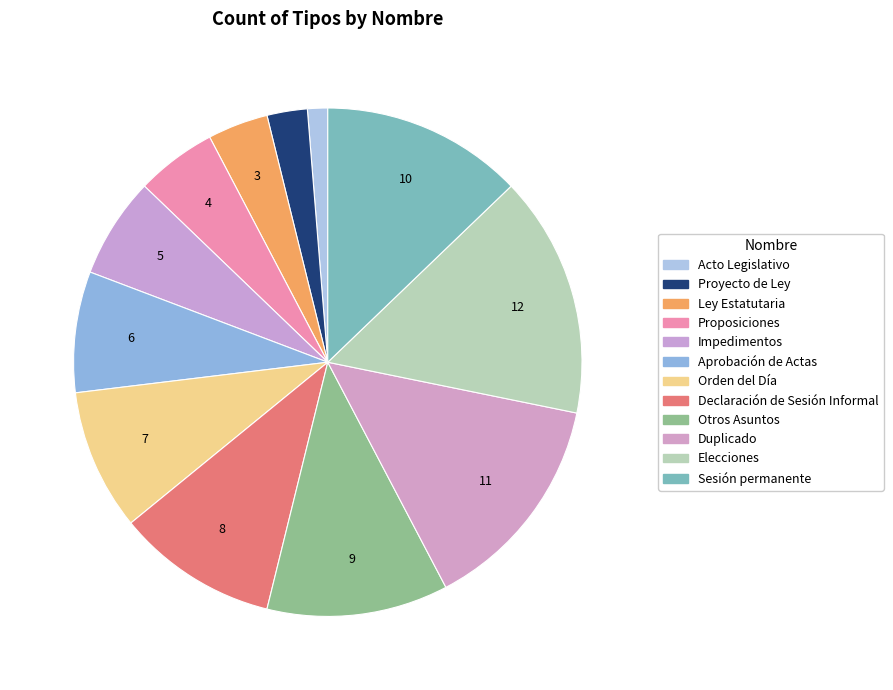

How many slices are in this pie chart?

12